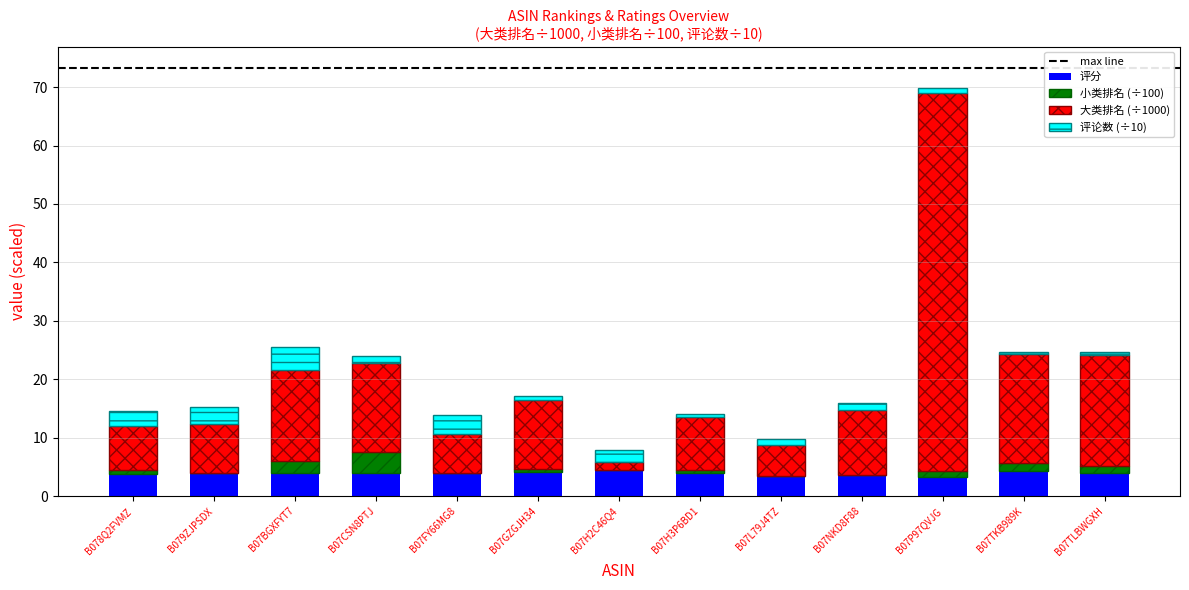

At which category is the sum across all series the highest?

B07P97QVJG